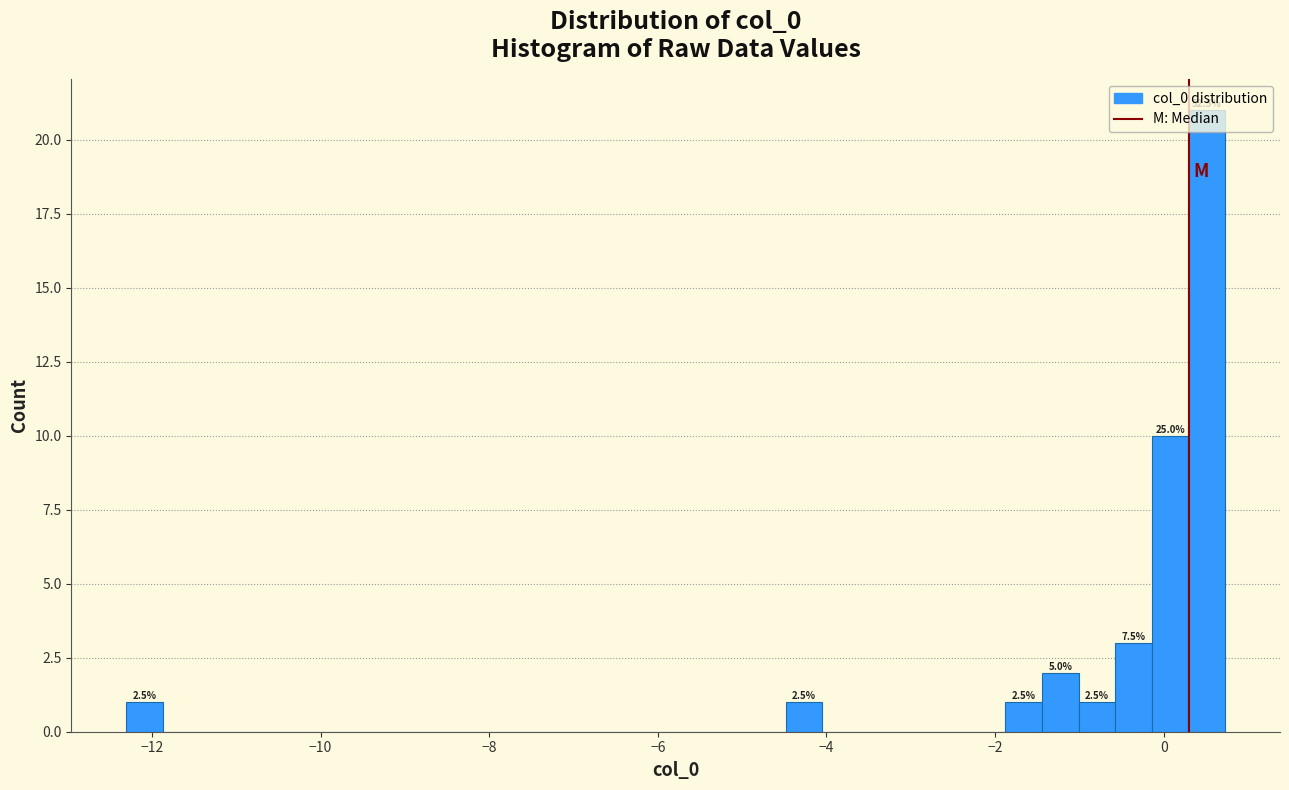

Around what value on the x-axis is the tallest bar? Give the approximate position of its centre, as read against the axis.

0.6